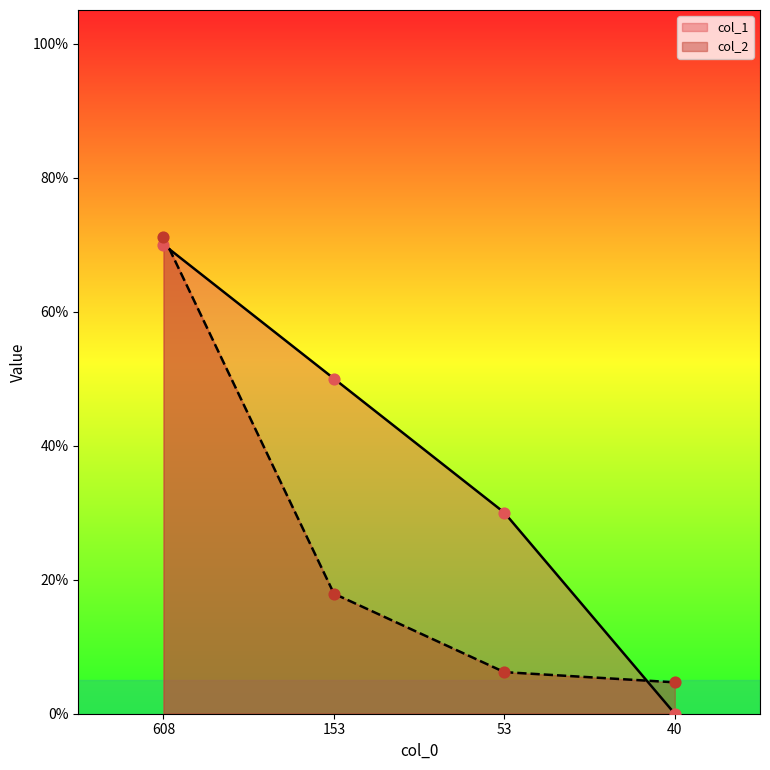

Is the value of col_2 at 53 greater than the value of col_1 at 153?

No